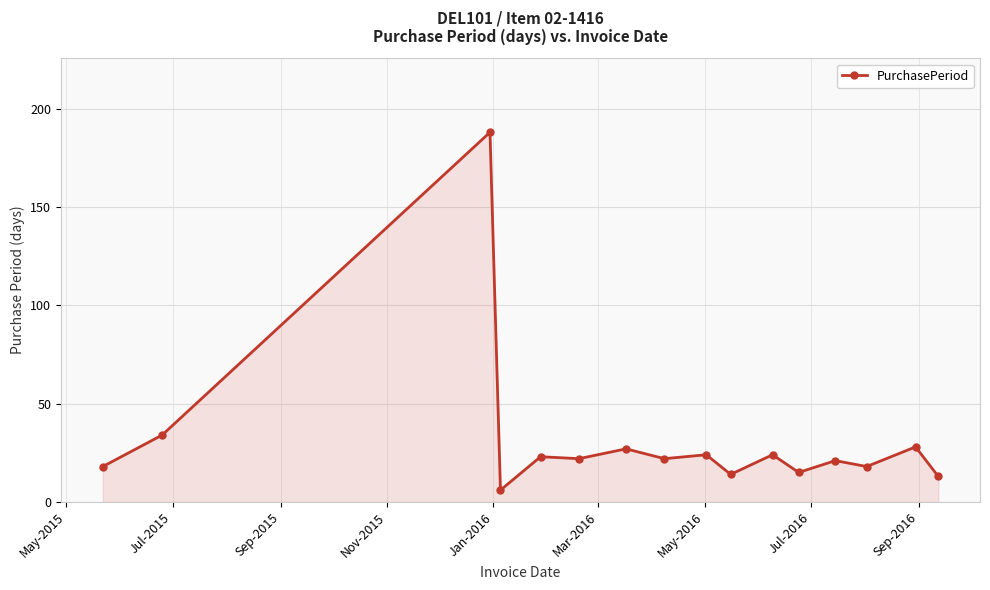

What is the minimum value shown in the chart?

6